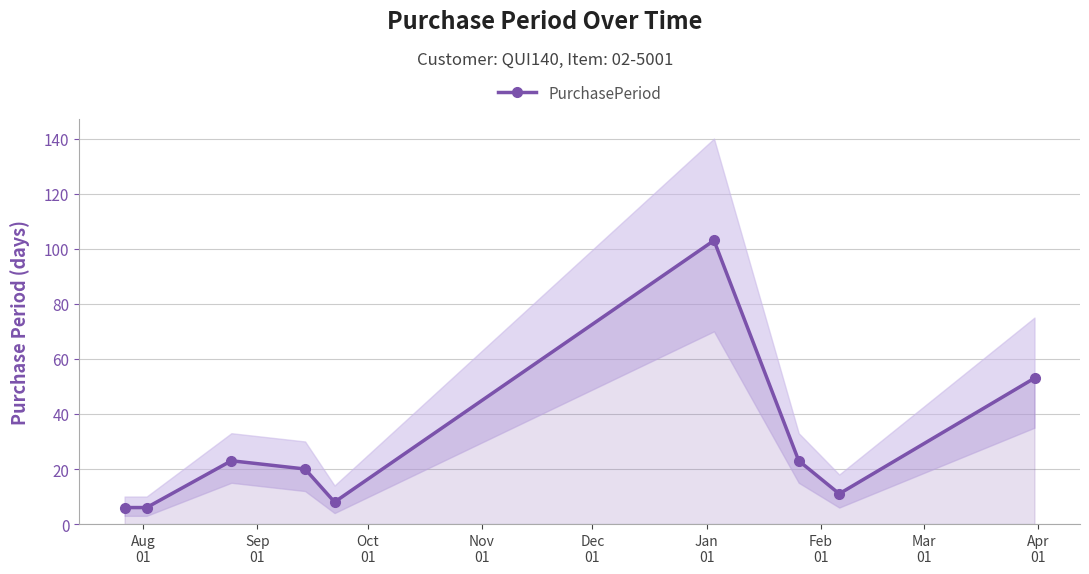

What is the lowest value of the PurchasePeriod series?

6